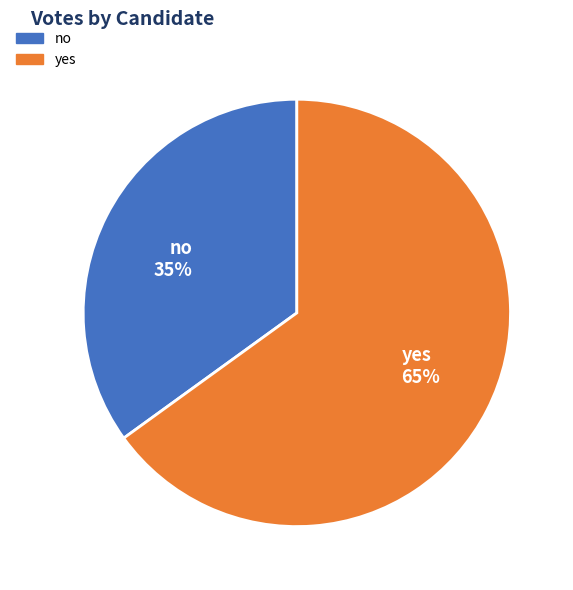

Approximately how many times larger is the value at yes 65% compared to no 35%?

1.9